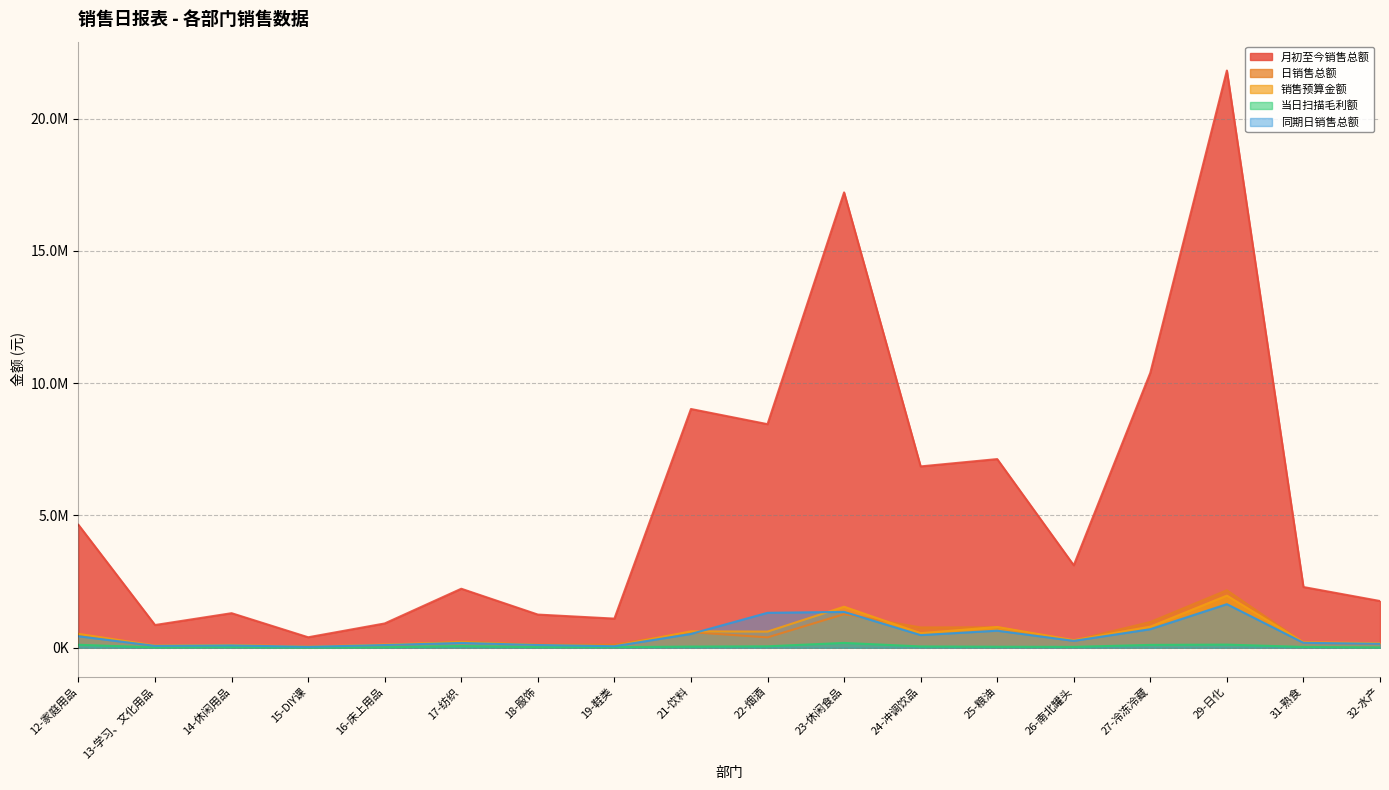

What position from the right is 16-床上用品?

14